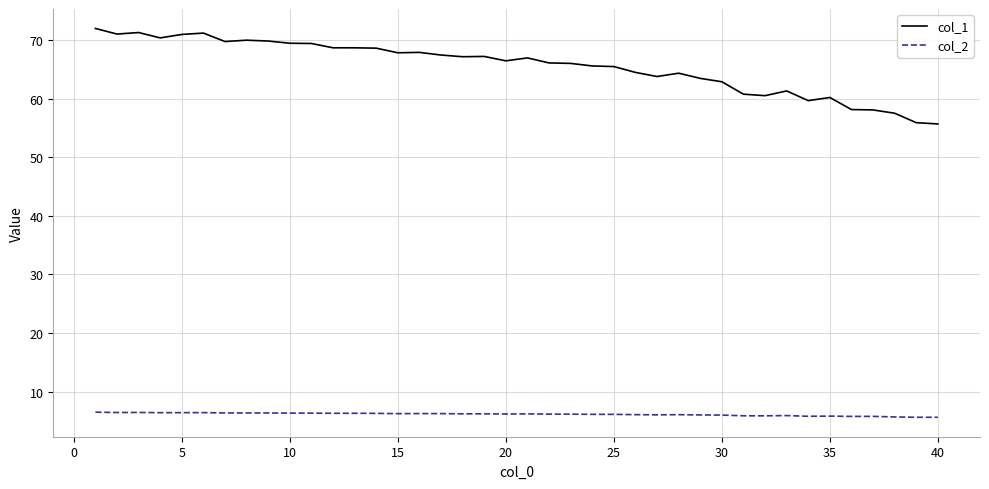

What is the highest value of the col_2 series?

6.5